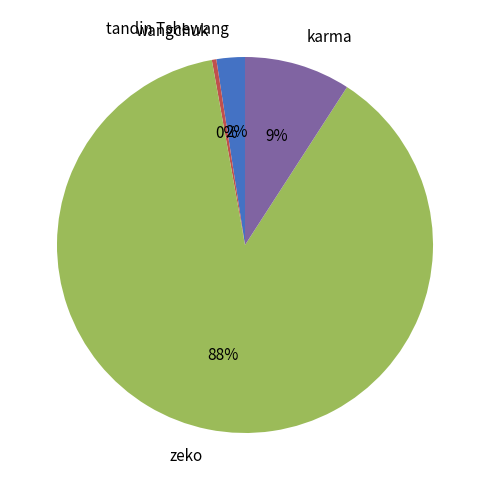

To the nearest percent, what percentage of the pie is tandin Tshewang?

2%